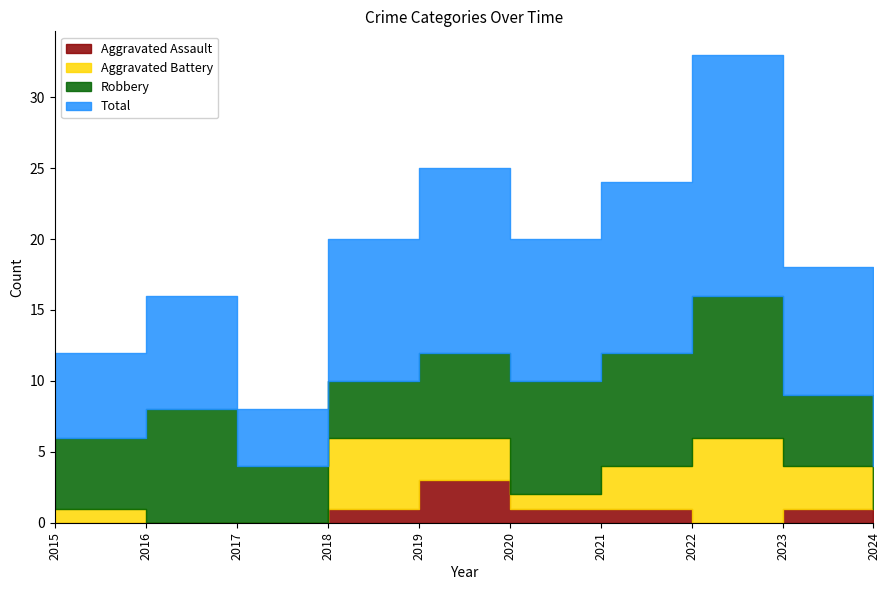

Which category has the highest value in the Total series?

2022